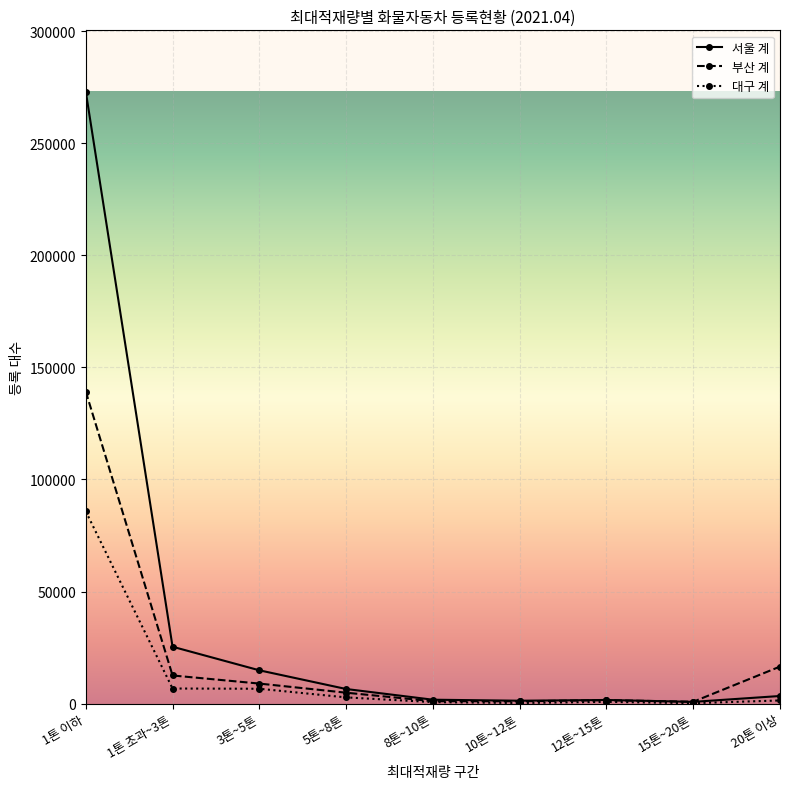

What is the value of the 서울 계 point at the 7th from the left?

1615